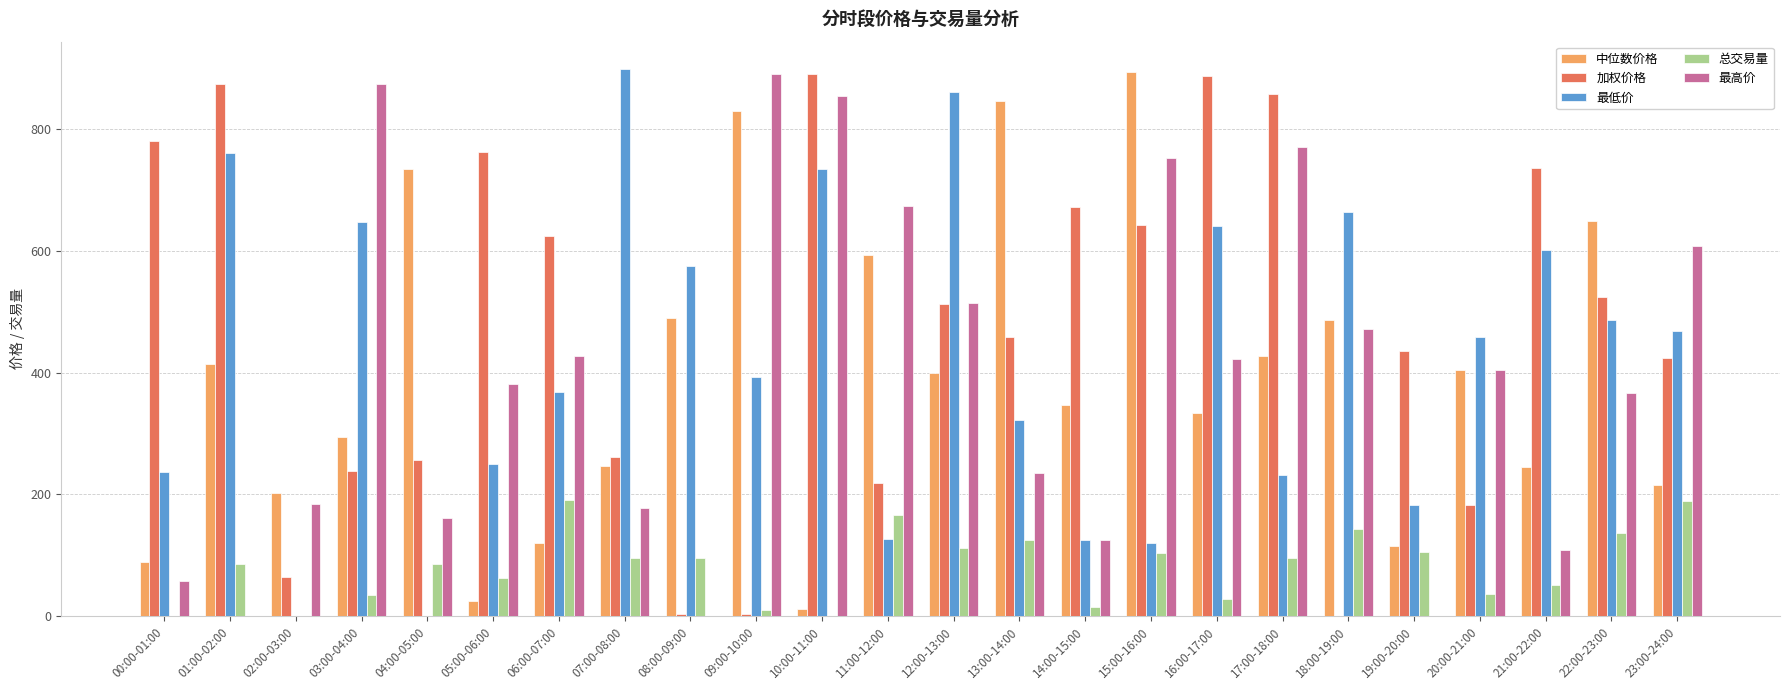

What is the approximate value of 加权价格 at 19:00-20:00?

435.1